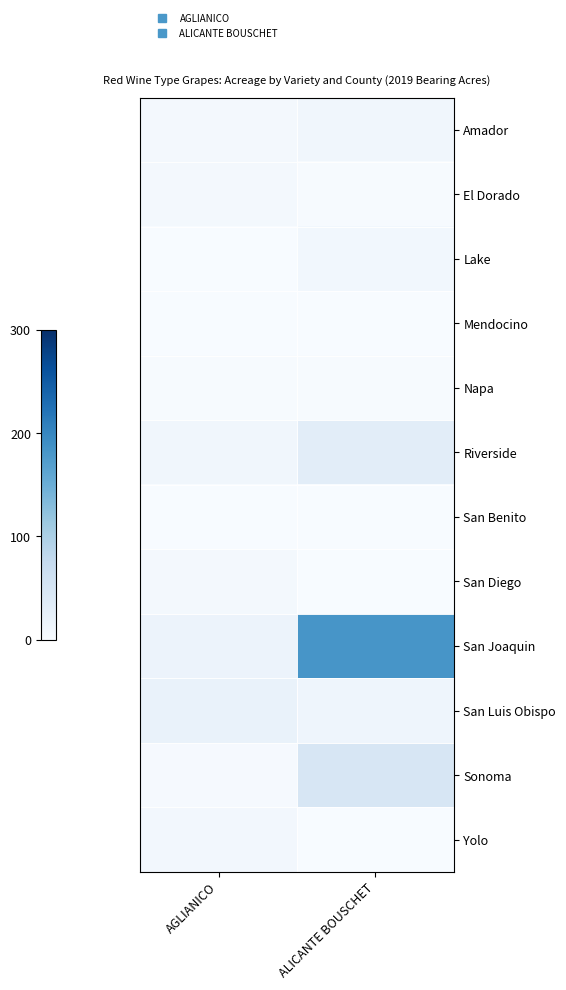

What is the difference between the highest and lowest values at AGLIANICO?

19